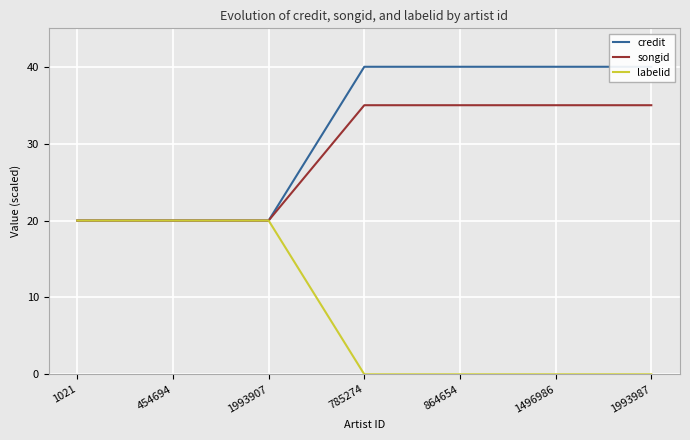

The credit series shows 10 at 1496986. True or false?

False